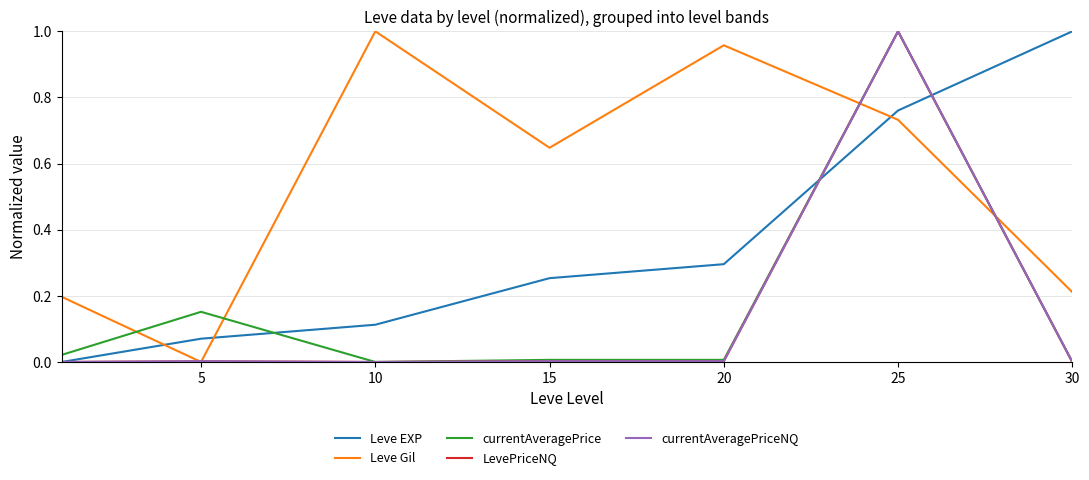

After their last crossing, which series has the higher values: currentAveragePrice or Leve EXP?

Leve EXP